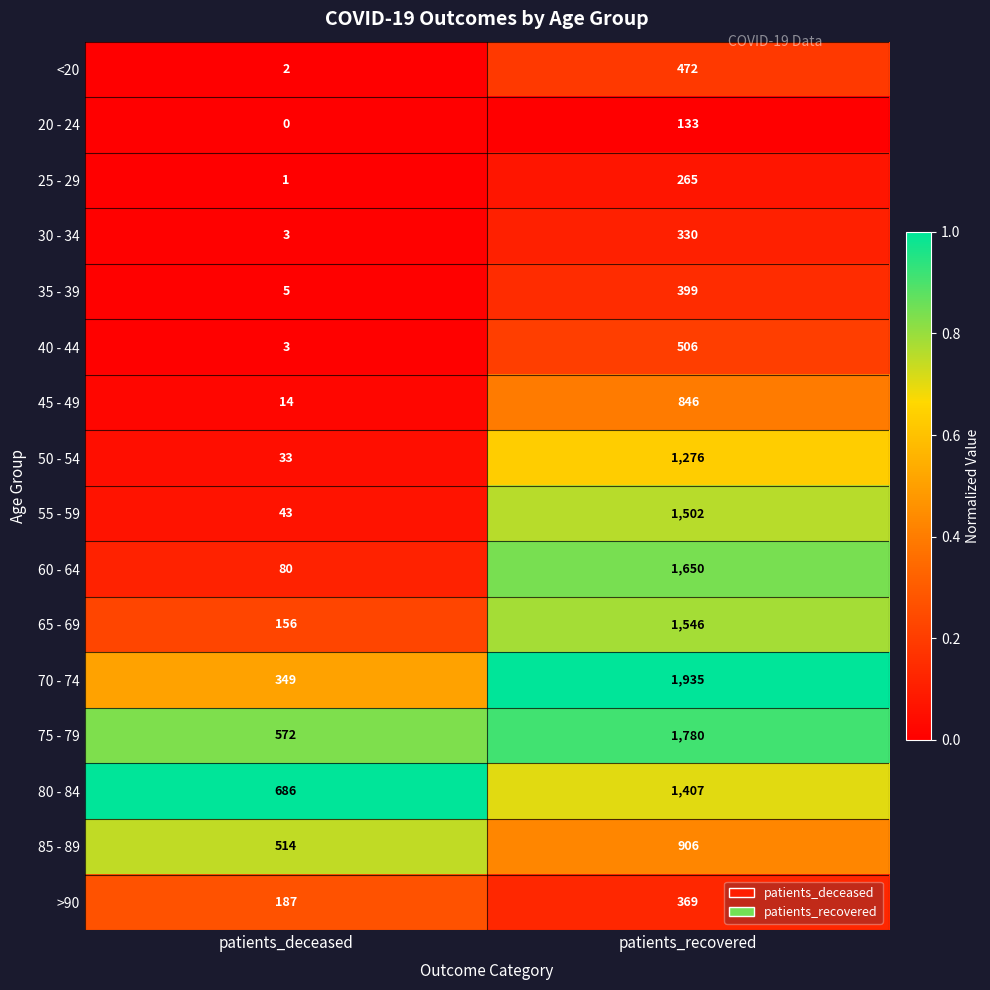

The 30 - 34 series shows 3 at patients_deceased. True or false?

True